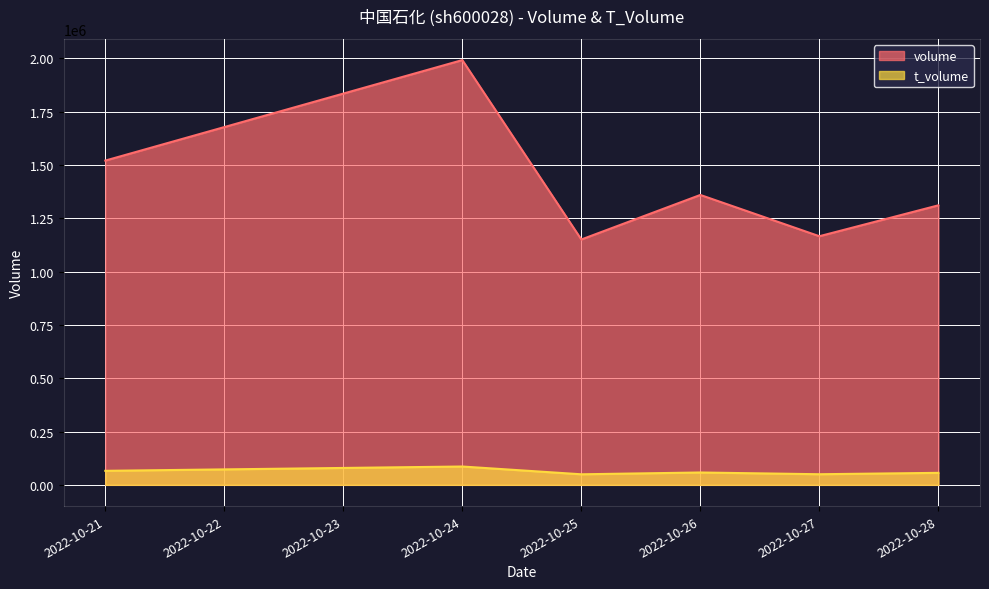

What is the average value of the volume series?

1416367